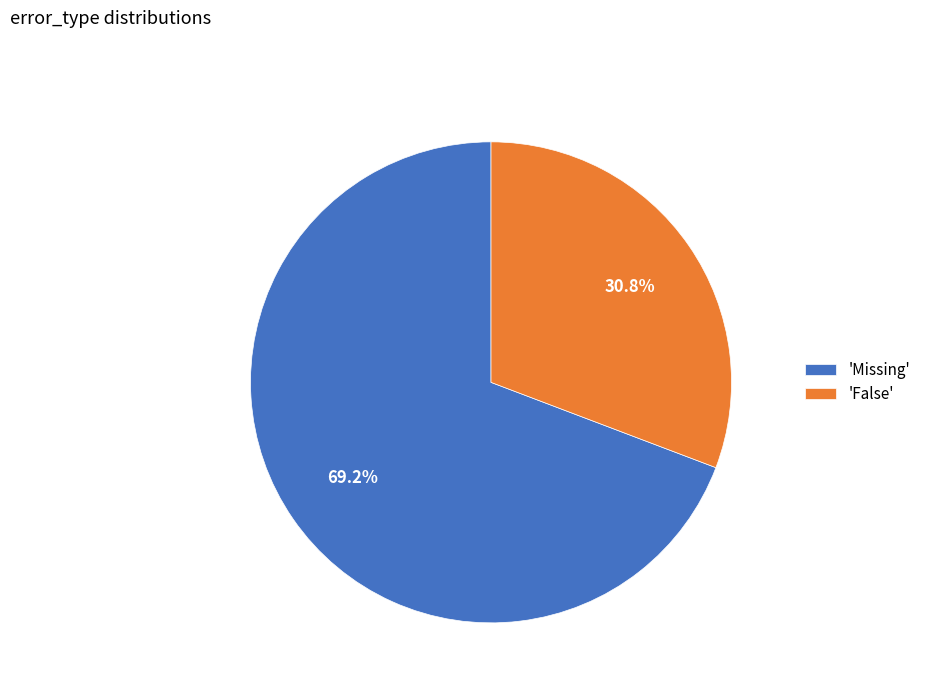

Rank the categories by value from lowest to highest.

'False', 'Missing'